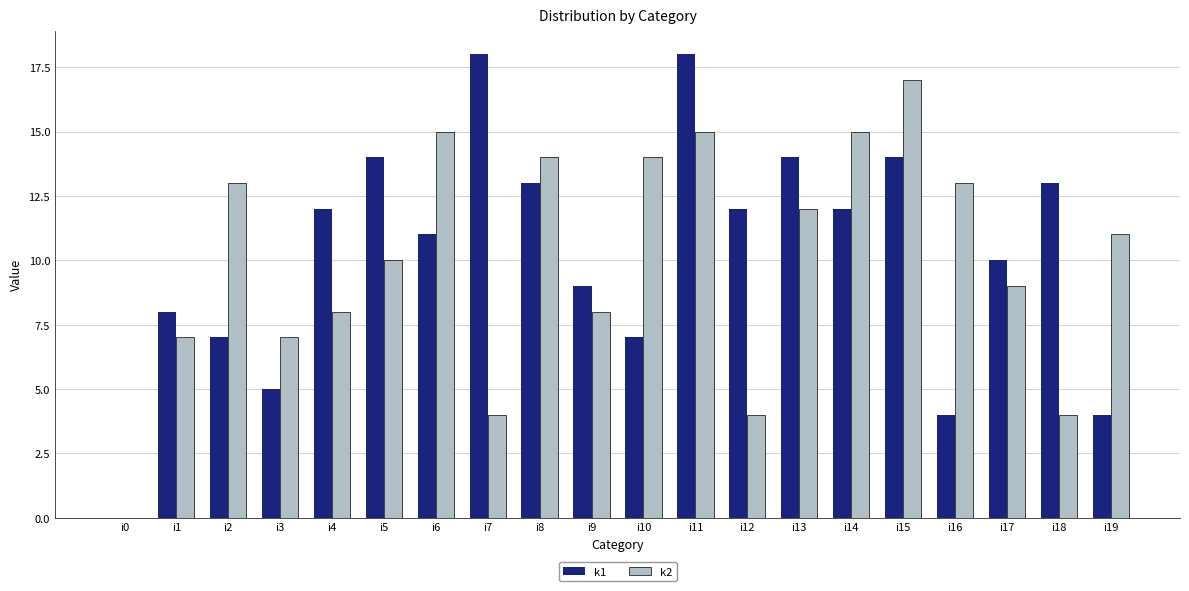

How many groups of bars are there?

20